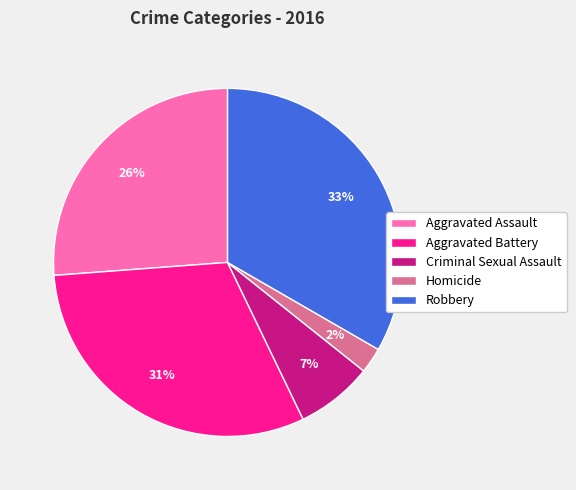

How many segments does this pie chart have?

5